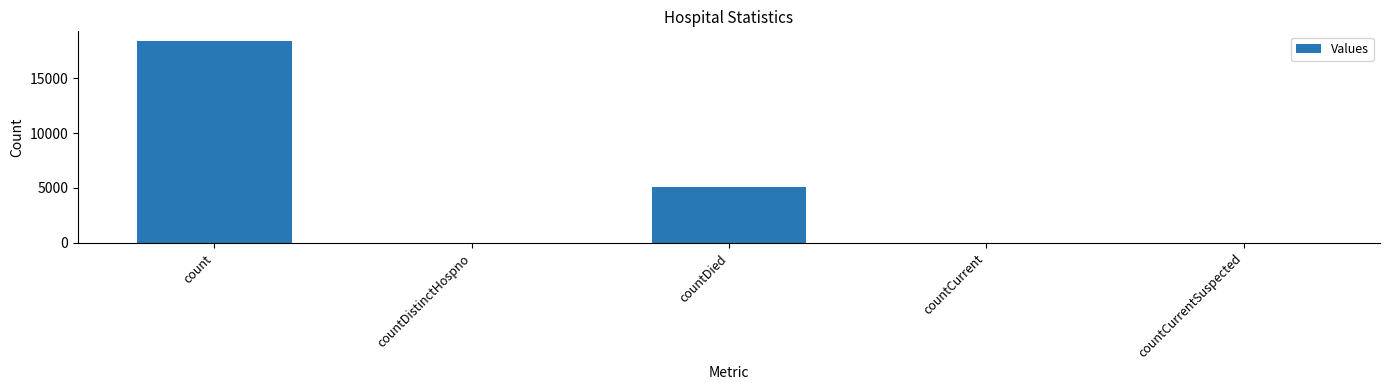

What is the sum of all values?

23469